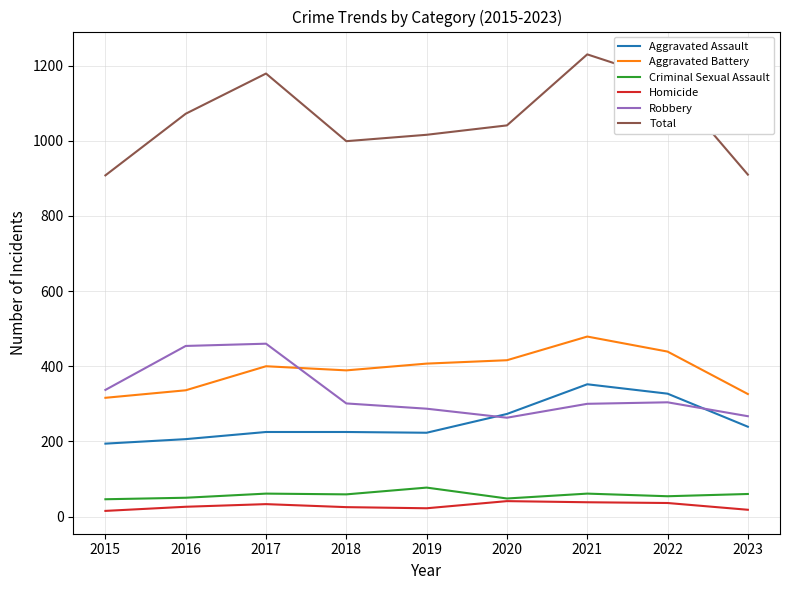

Which series has the largest range (max minus min)?

Total